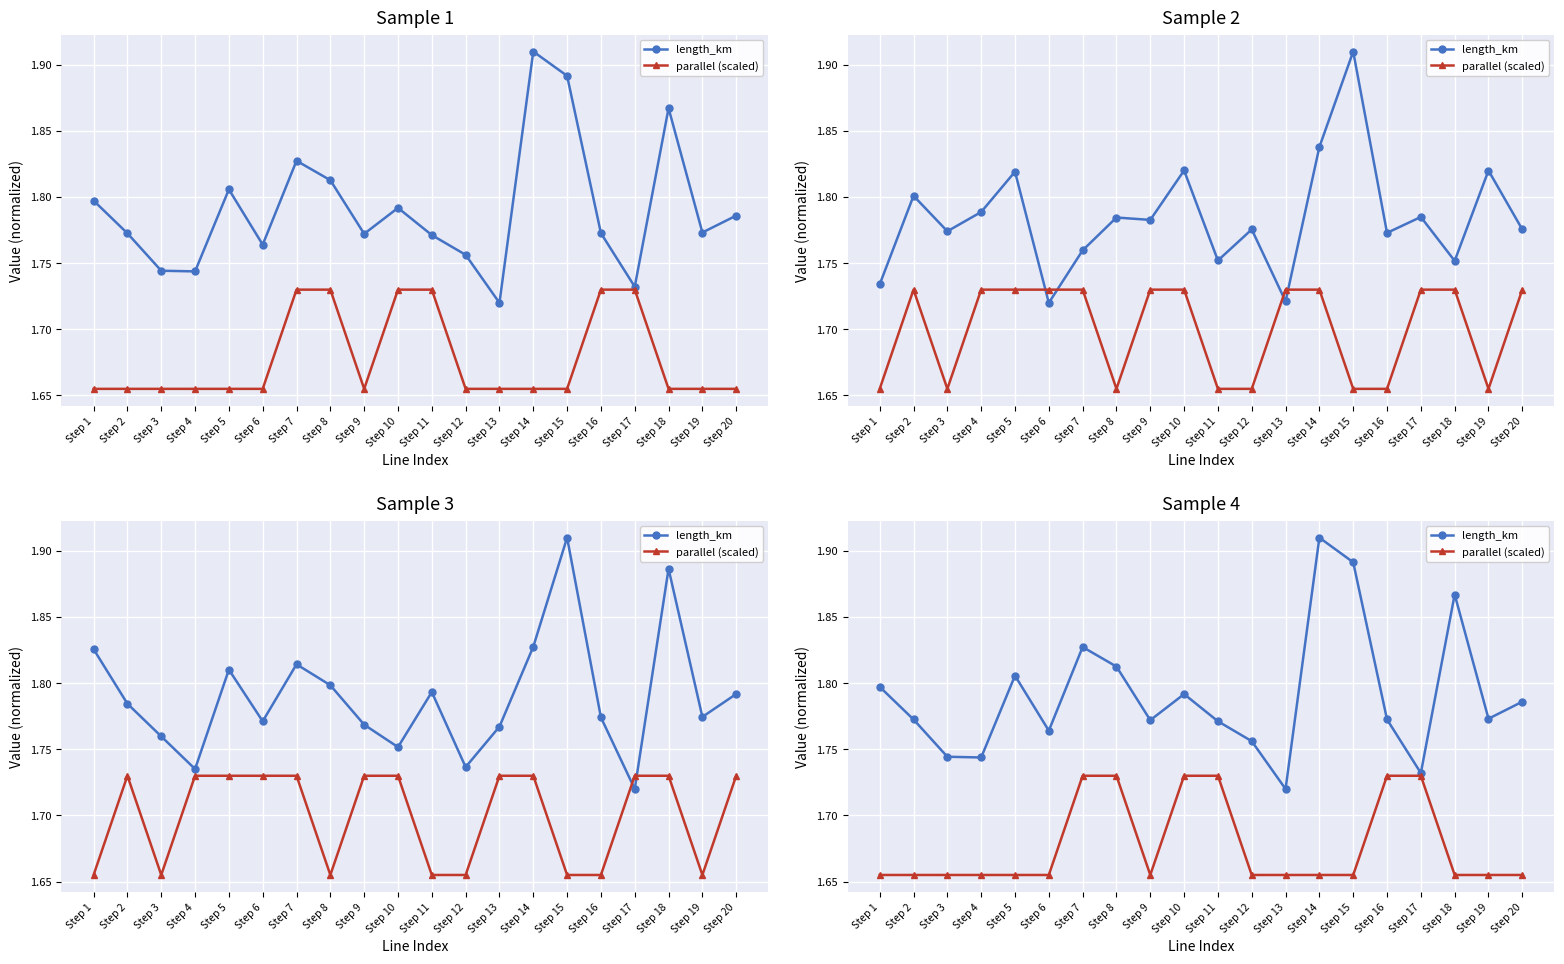

What is the difference between the maximum and minimum values in the length_km series?

0.2